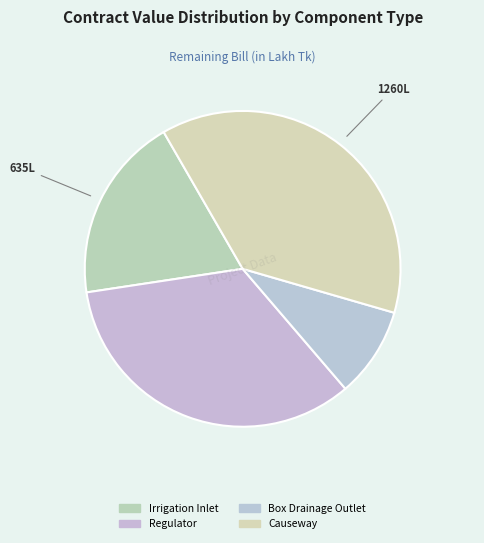

Which category has the biggest portion of the pie?

Causeway